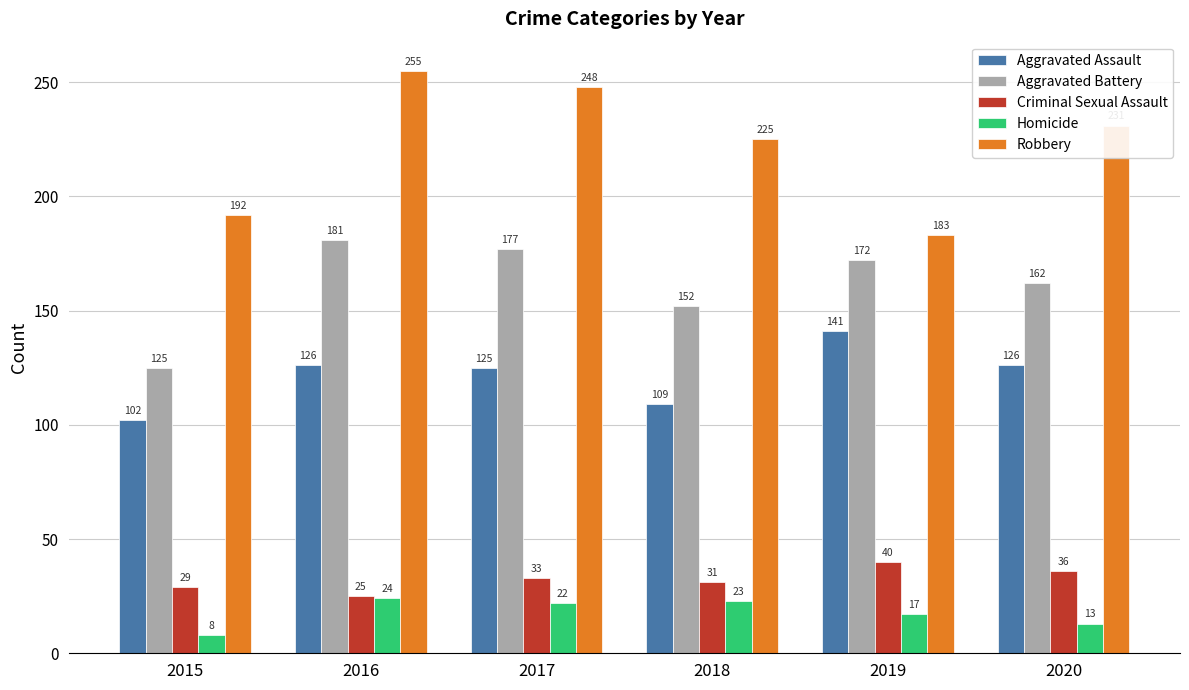

What is the value of the Aggravated Battery bar at the 1st from the left?

125